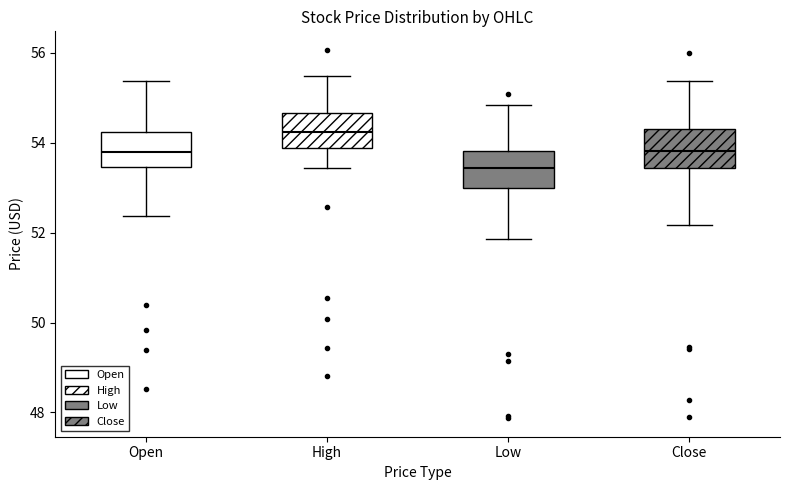

Reading left to right, transcribe this box plot: for each box, give where its median line is, the range the box spans, and where its two whiskers end, as read against the y-axis. The values are not printed on the chart, so give them approximately, as read against the axis.

Open: median 53.8, box 53.4 to 54.2, whiskers 52.4 to 55.4
High: median 54.2, box 53.8 to 54.6, whiskers 53.4 to 55.4
Low: median 53.4, box 53.0 to 53.8, whiskers 51.8 to 54.8
Close: median 53.8, box 53.4 to 54.4, whiskers 52.2 to 55.4